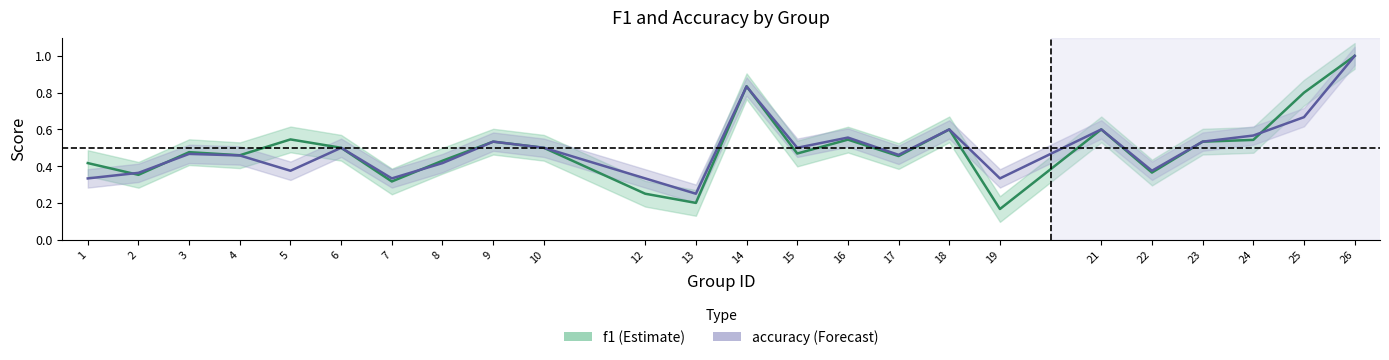

What is the difference between the highest and lowest values at 5?

0.2